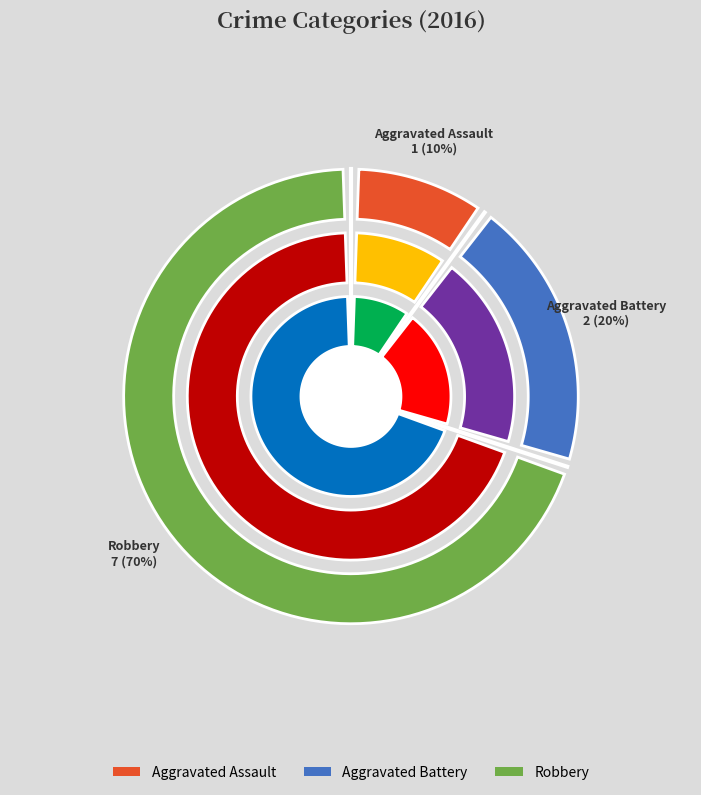

Which category accounts for the majority?

Robbery